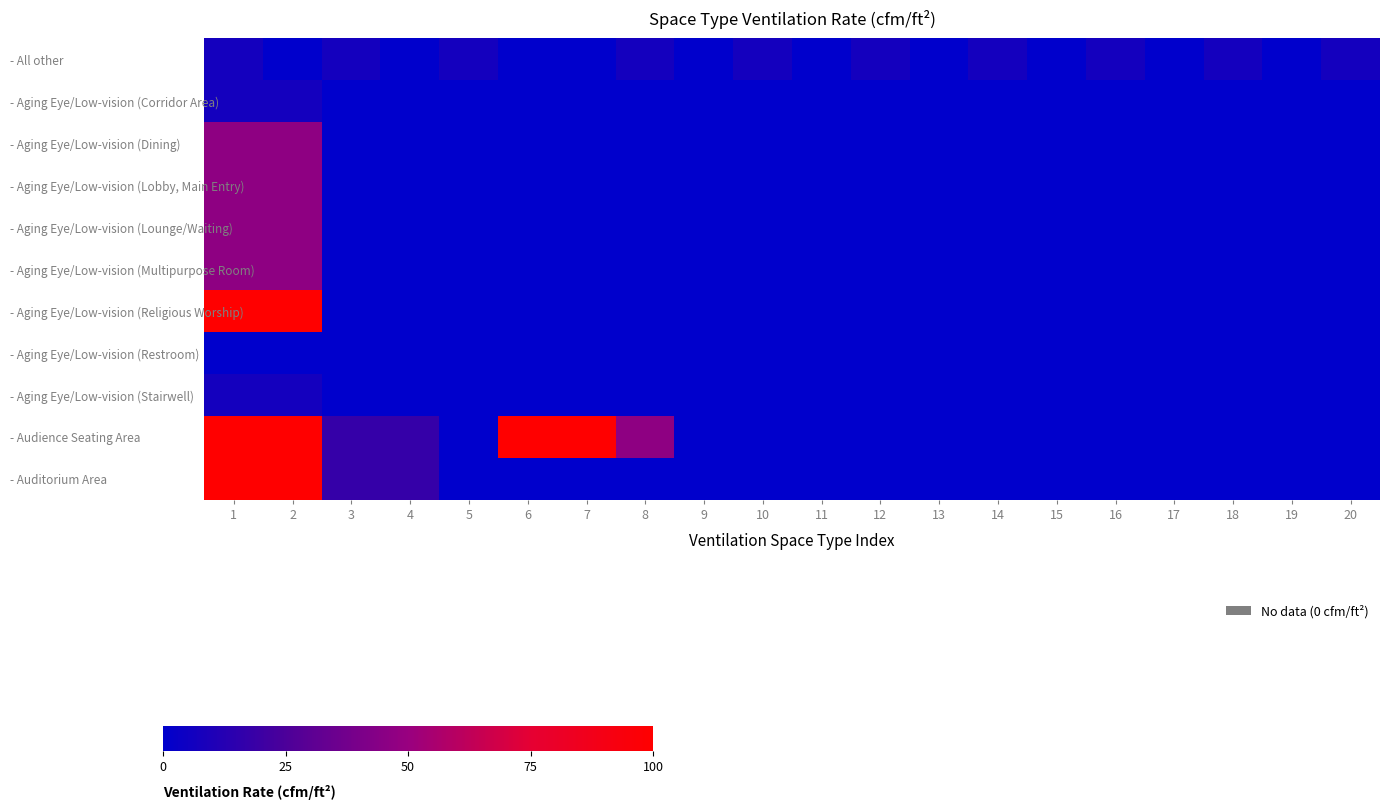

List the series in order of their peak value, lowest first.

- Aging Eye/Low-vision (Restroom), - All other, - Aging Eye/Low-vision (Corridor Area), - Aging Eye/Low-vision (Stairwell), - Aging Eye/Low-vision (Dining), - Aging Eye/Low-vision (Lobby, Main Entry), - Aging Eye/Low-vision (Lounge/Waiting), - Aging Eye/Low-vision (Multipurpose Room), - Aging Eye/Low-vision (Religious Worship), - Auditorium Area, - Audience Seating Area